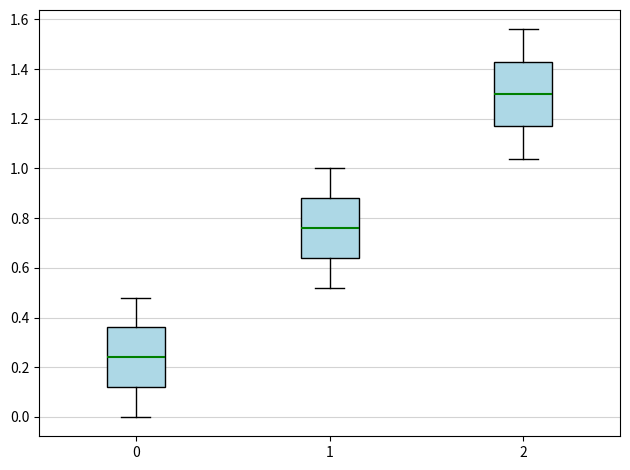

Where is the lower edge of the box at x = 1 on the y-axis? The values are not printed on the chart, so give them approximately, as read against the axis.

0.64